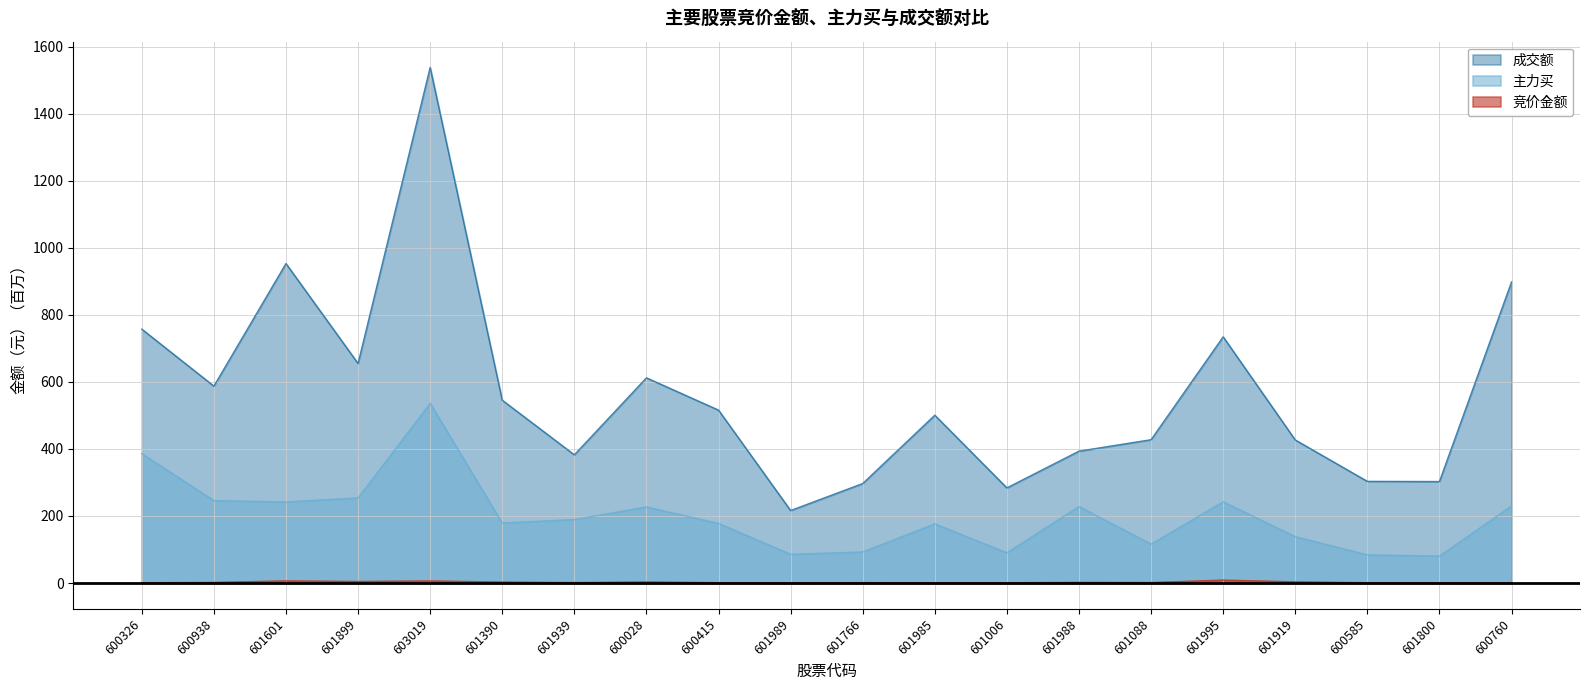

What value does the 竞价金额 series have at 601088?

1.6